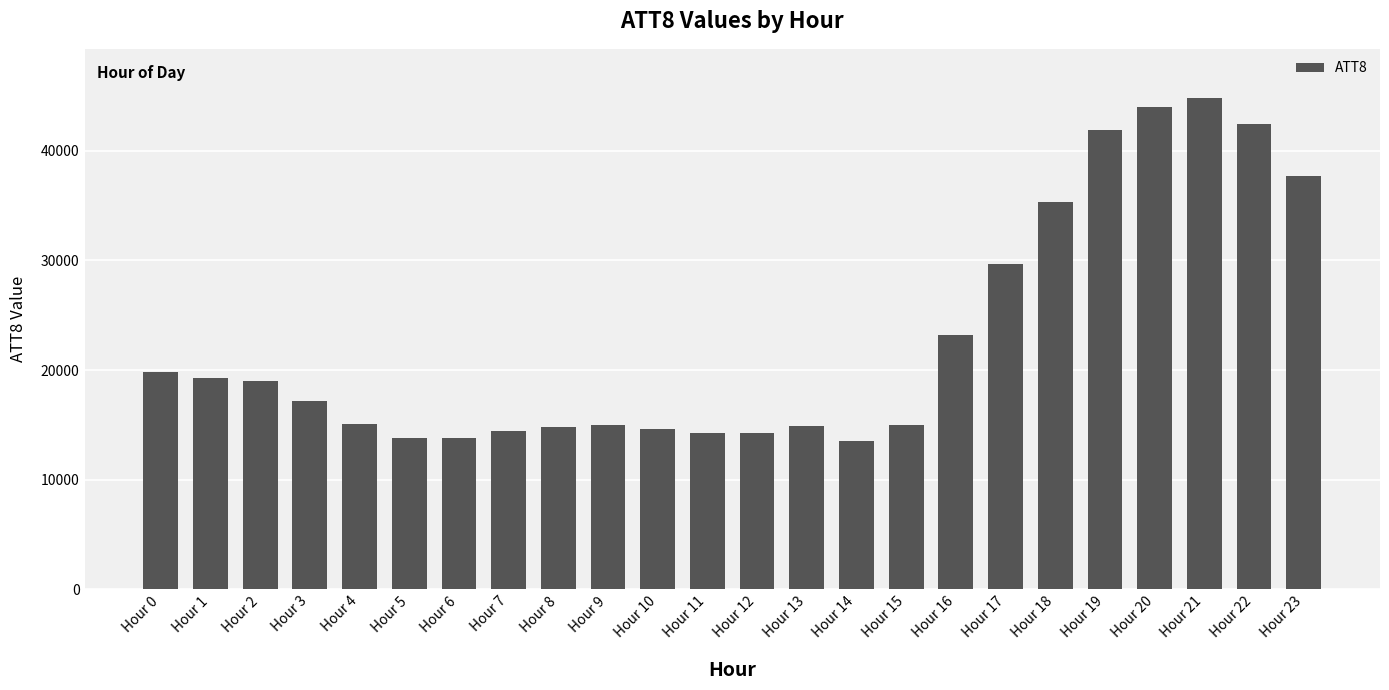

What is the difference between the second highest and second lowest values?

30200